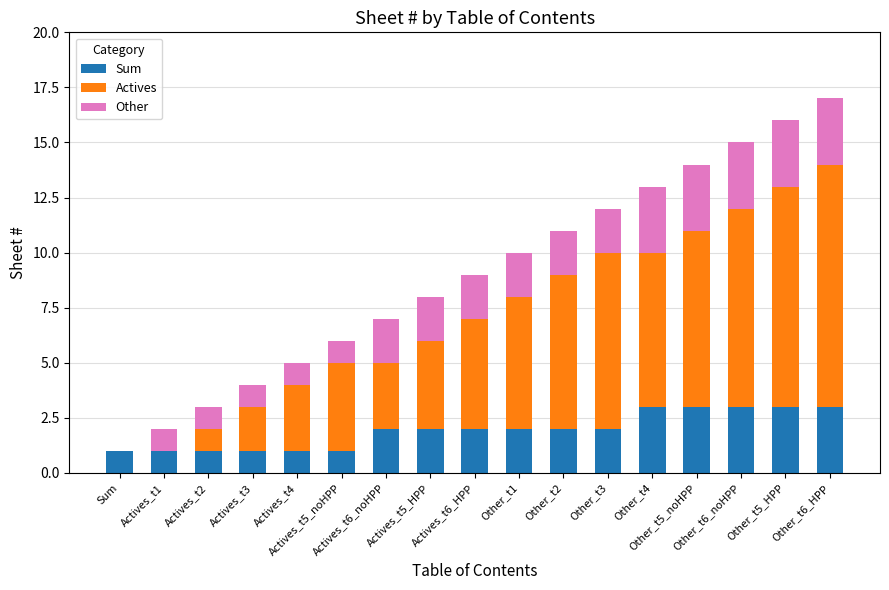

How many series are shown in this chart?

3